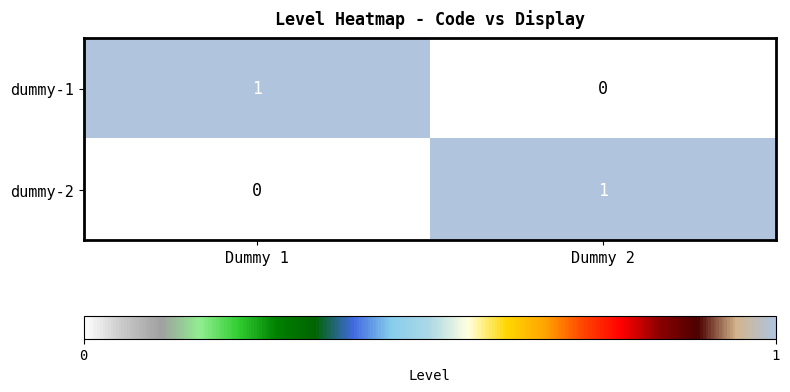

Is the value of dummy-1 at Dummy 1 greater than the value of dummy-2 at Dummy 1?

Yes